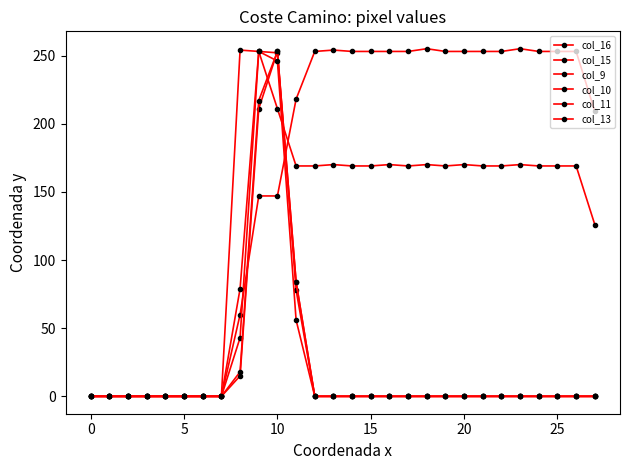

Which series has the largest total across all categories?

col_16